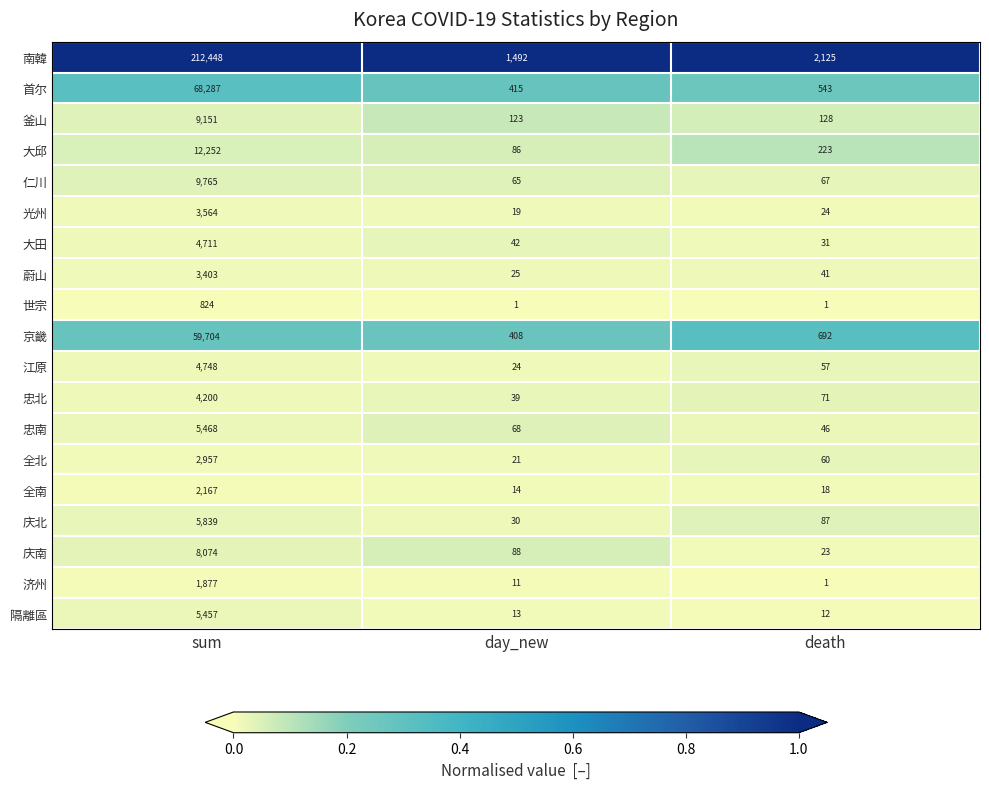

The 首尔 series shows 37330 at sum. True or false?

False